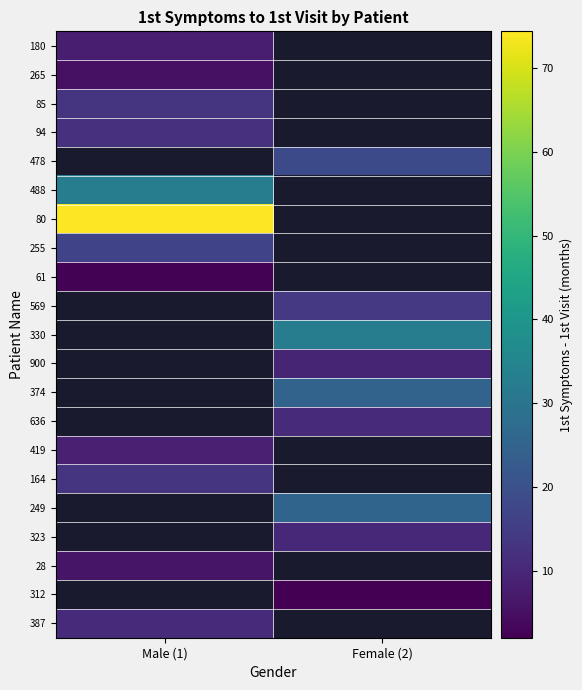

How many positive values does the 312 series have?

1